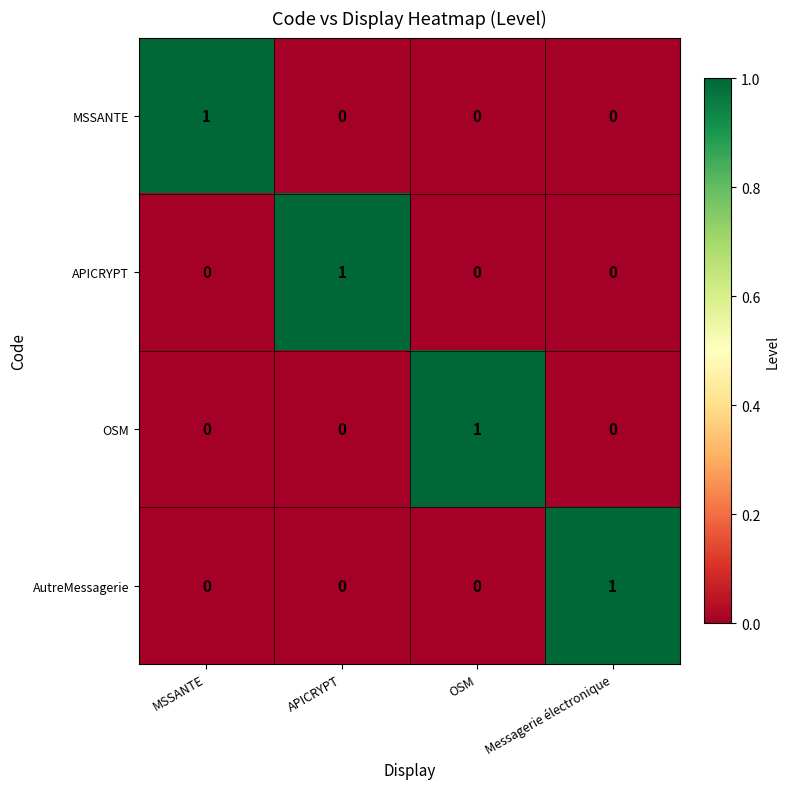

How many series are shown in this chart?

4